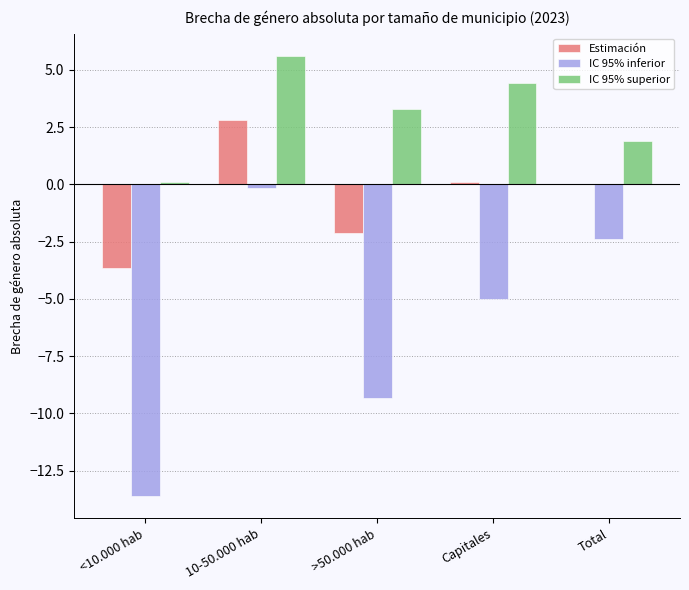

How many groups of bars are there?

5